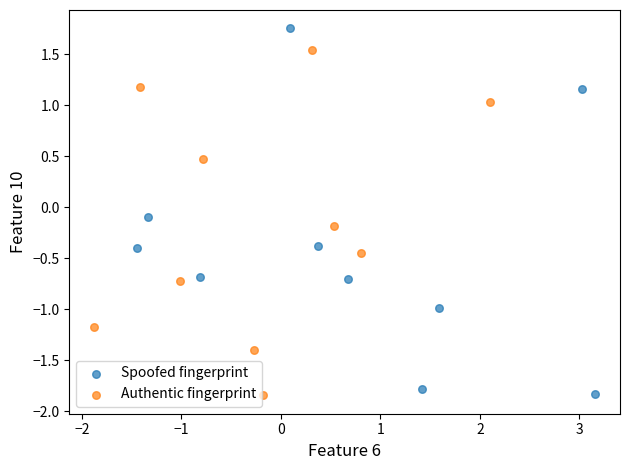

Which series contains the highest Y value?

Spoofed fingerprint